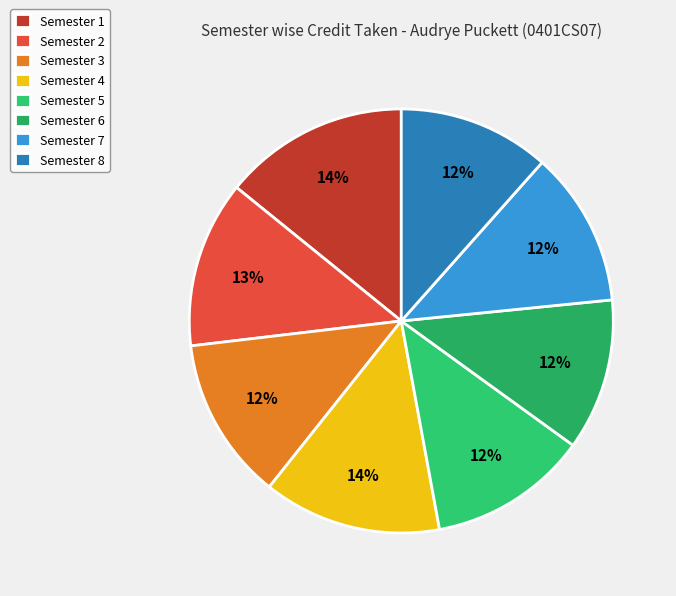

Count the number of slices in the pie.

8